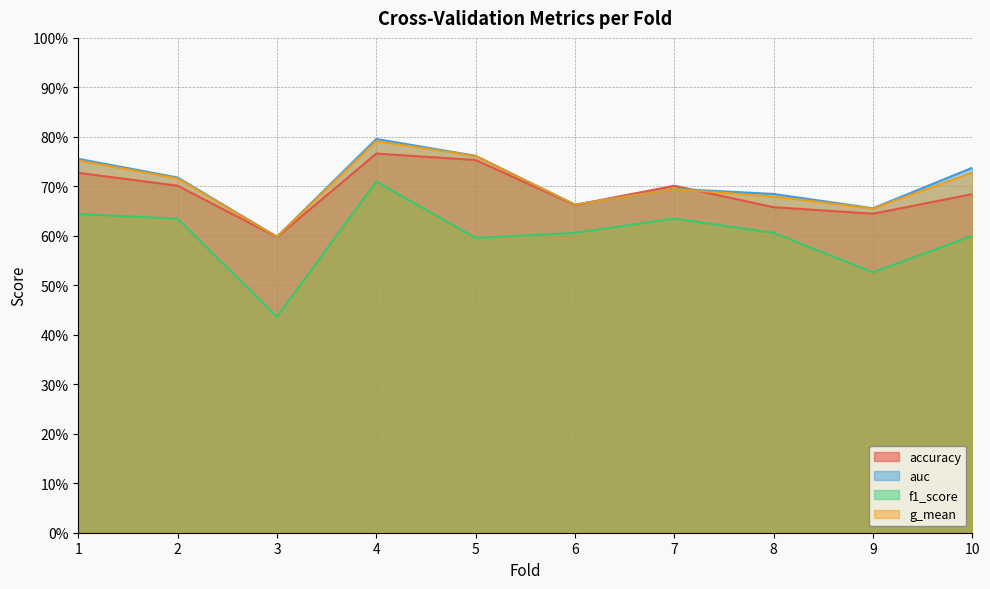

True or false: f1_score and auc intersect in this chart.

False